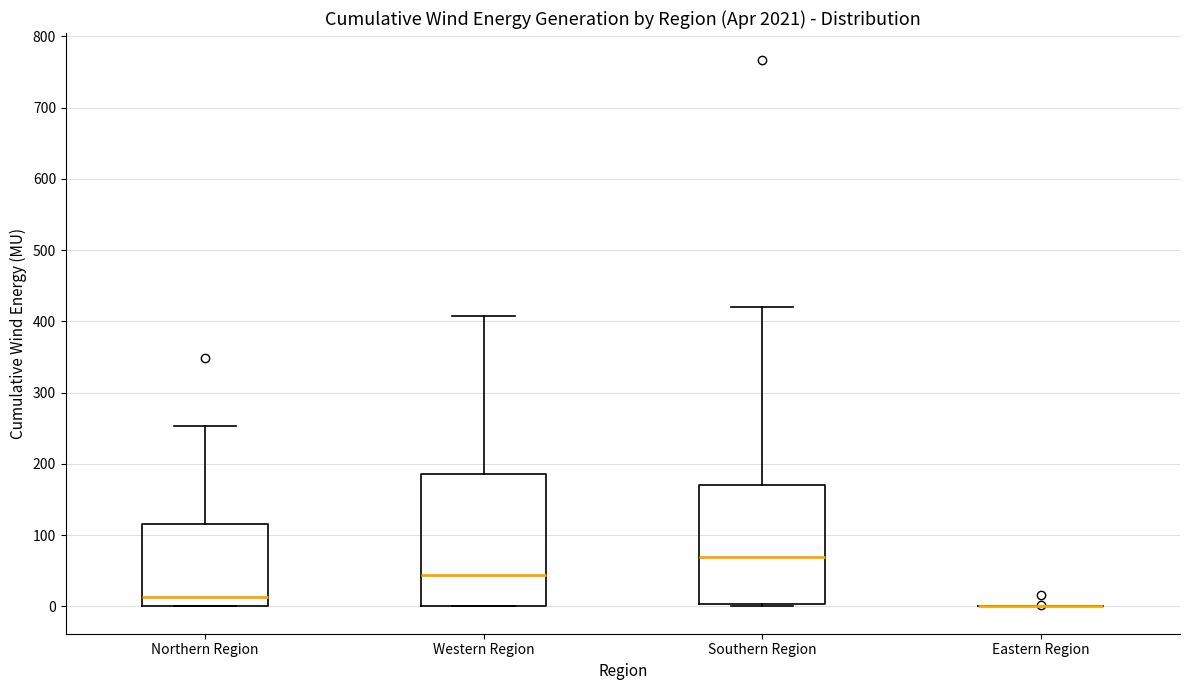

Reading left to right, transcribe this box plot: for each box, give where its median line is, the range the box spans, and where its two whiskers end, as read against the y-axis. The values are not printed on the chart, so give them approximately, as read against the axis.

Northern Region: median 10, box 0 to 120, whiskers 0 to 250
Western Region: median 40, box 0 to 190, whiskers 0 to 410
Southern Region: median 70, box 0 to 170, whiskers 0 to 420
Eastern Region: box collapsed to a line at 0, whiskers 0 to 0